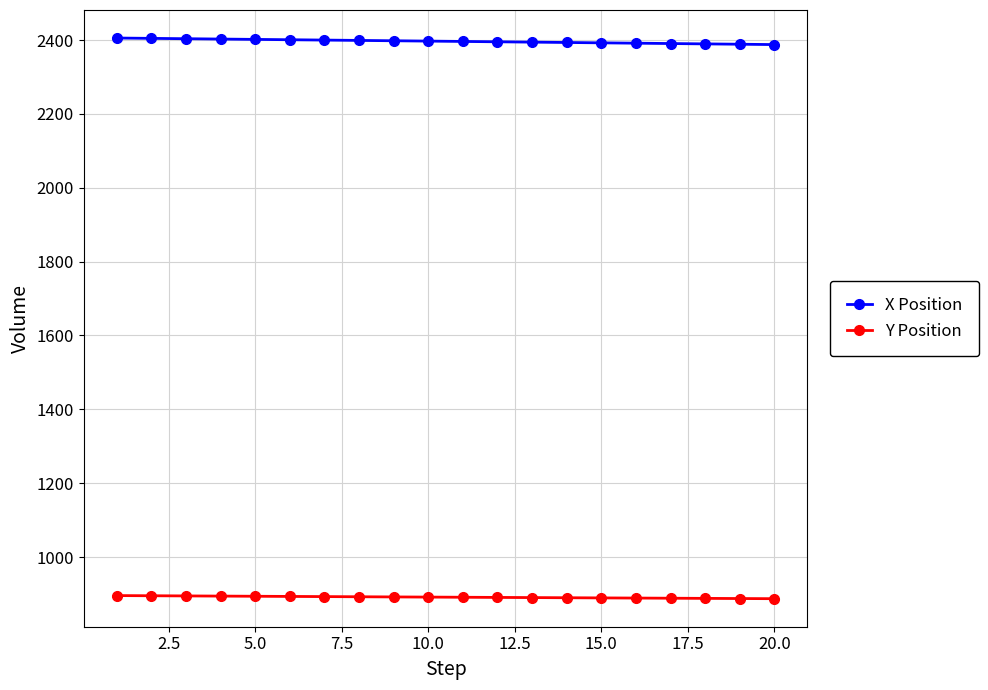

List the series in order of their overall mean, lowest first.

Y Position, X Position